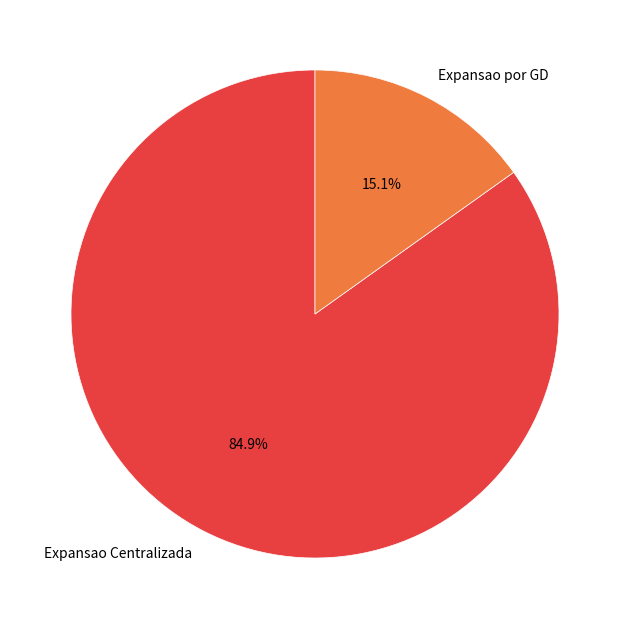

What percentage is the Expansao Centralizada slice, to the nearest percent?

85%